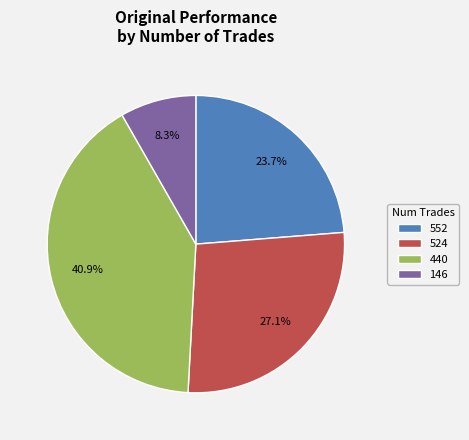

Is it true that 552 is 24% of the pie?

True